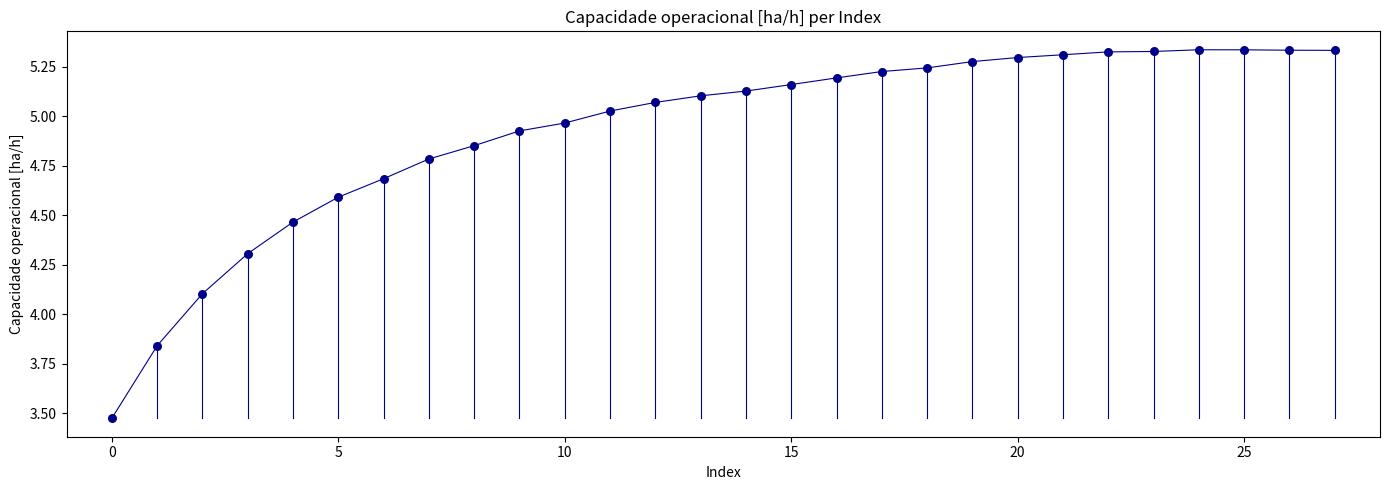

What Y value in the scatter plot is closest to 4?

4.1